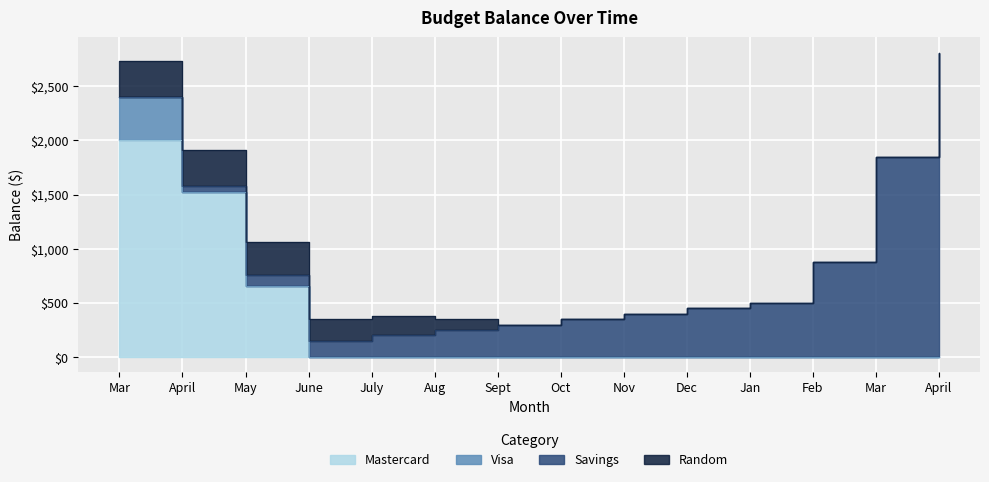

What is the label of the 2nd point from the right?

Mar